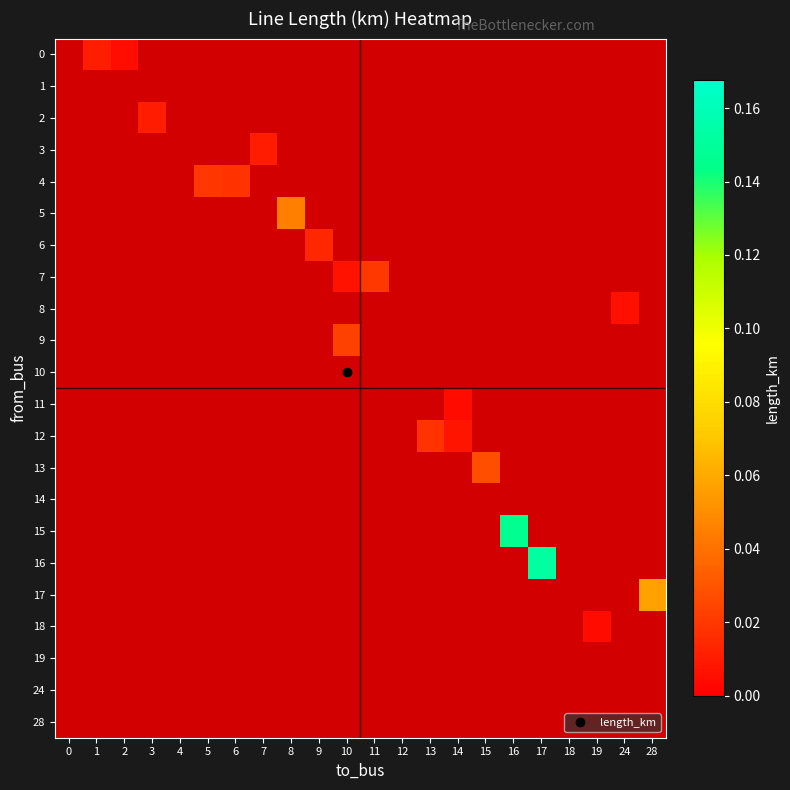

What is the difference between the highest and lowest values at 28?

0.1